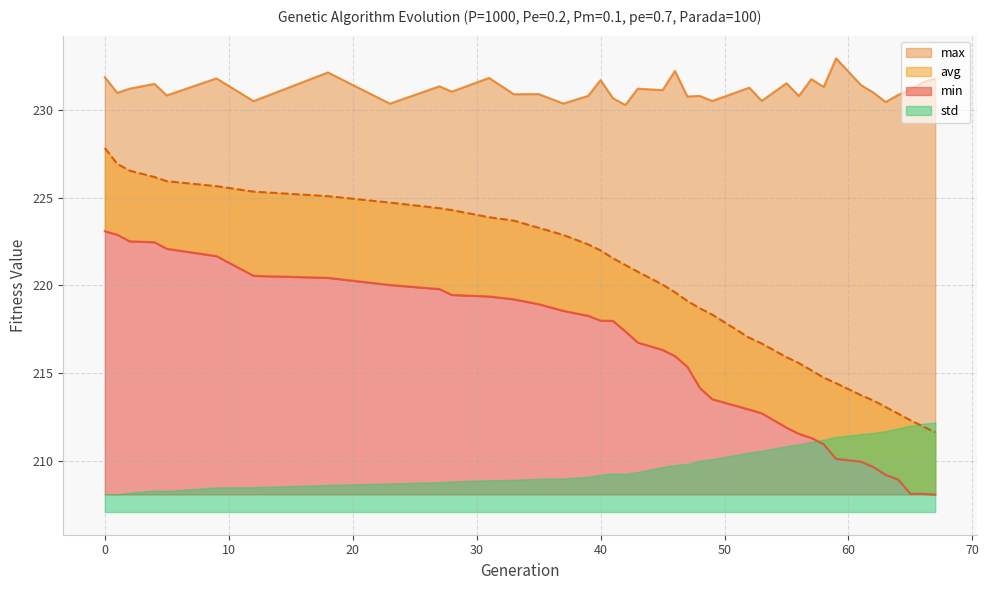

Between 31 and 40, which series saw the biggest shift?

avg